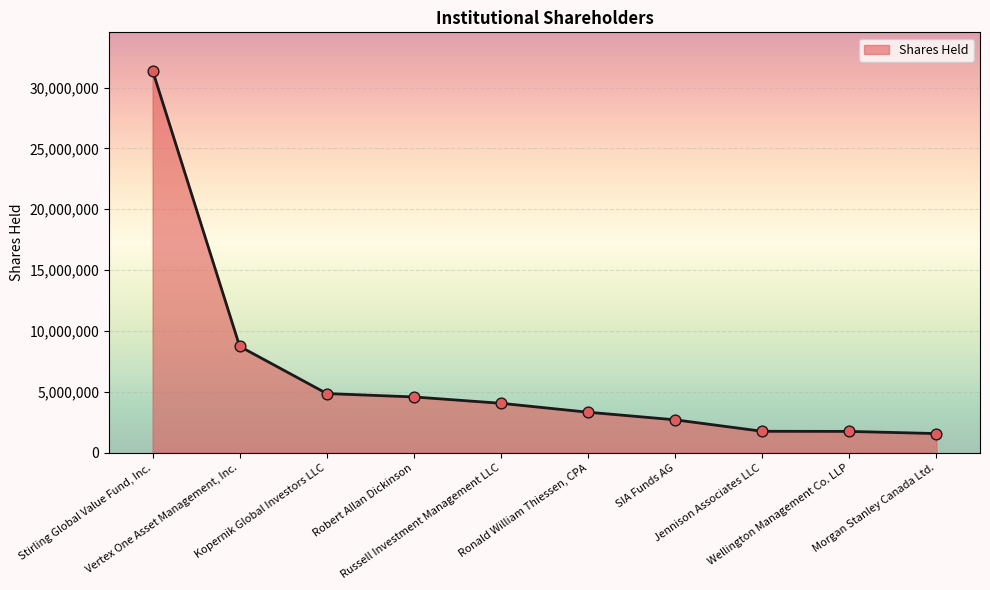

What is the ratio of the value at Robert Allan Dickinson to the value at Vertex One Asset Management, Inc.?

0.5